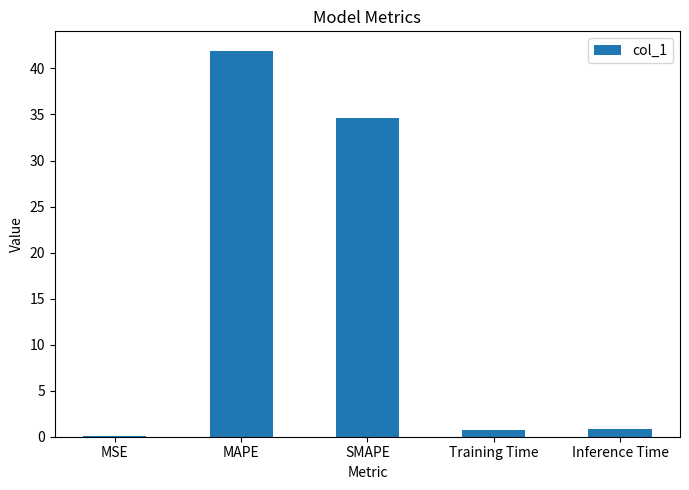

True or false: the data shows 13.8 at MAPE.

False